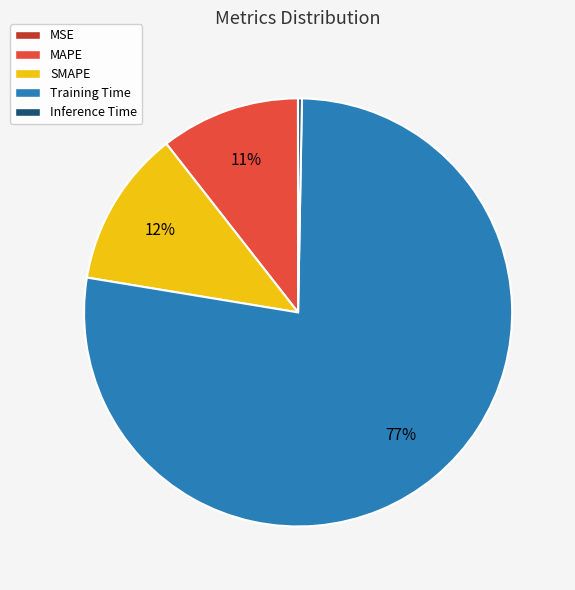

What is the largest slice in the pie chart?

Training Time